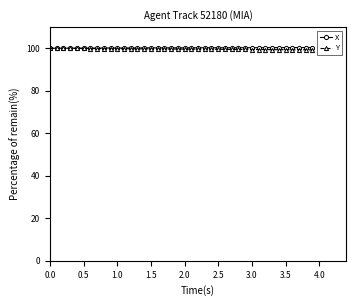

What is the value of the X point at the 33rd from the left?

100.3